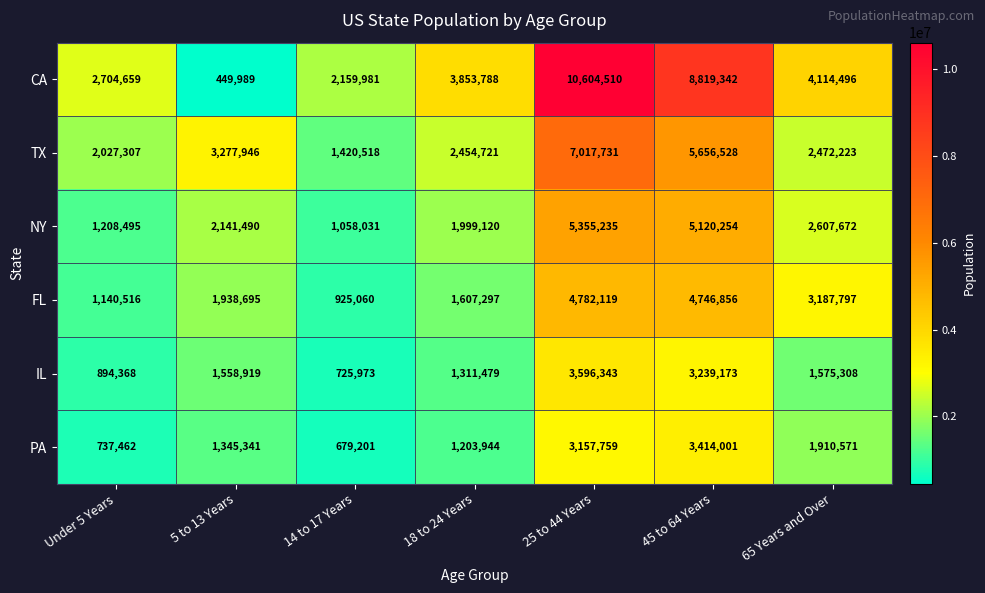

Which series has the largest total across all categories?

CA